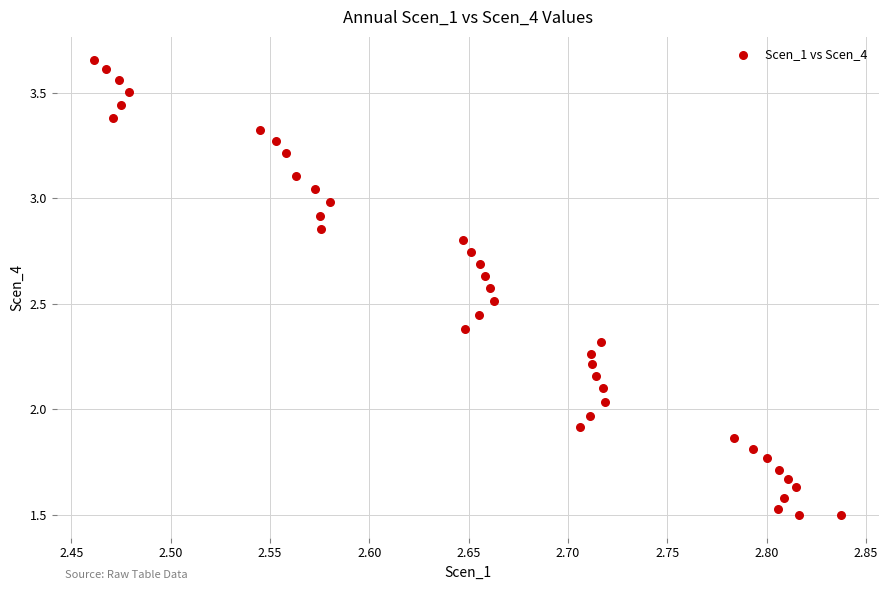

What is the range of X values (max minus min)?

0.4